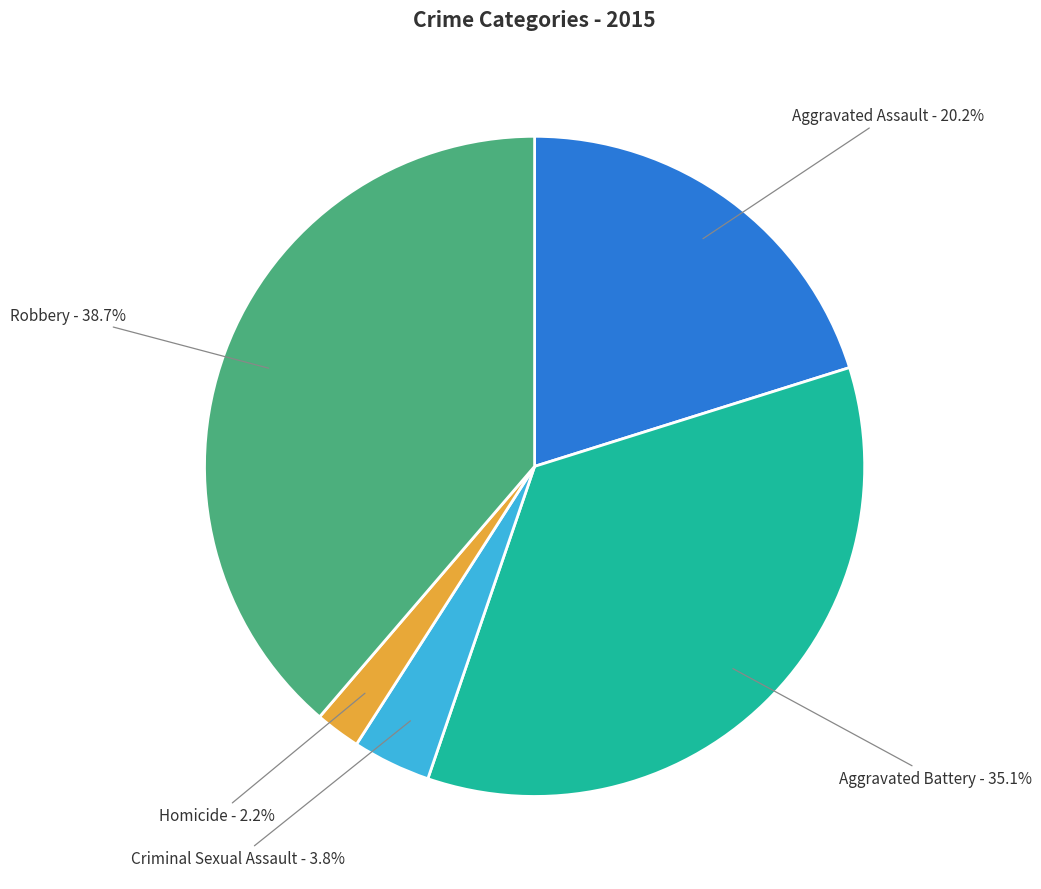

To the nearest percent, what portion does Aggravated Battery represent?

35%